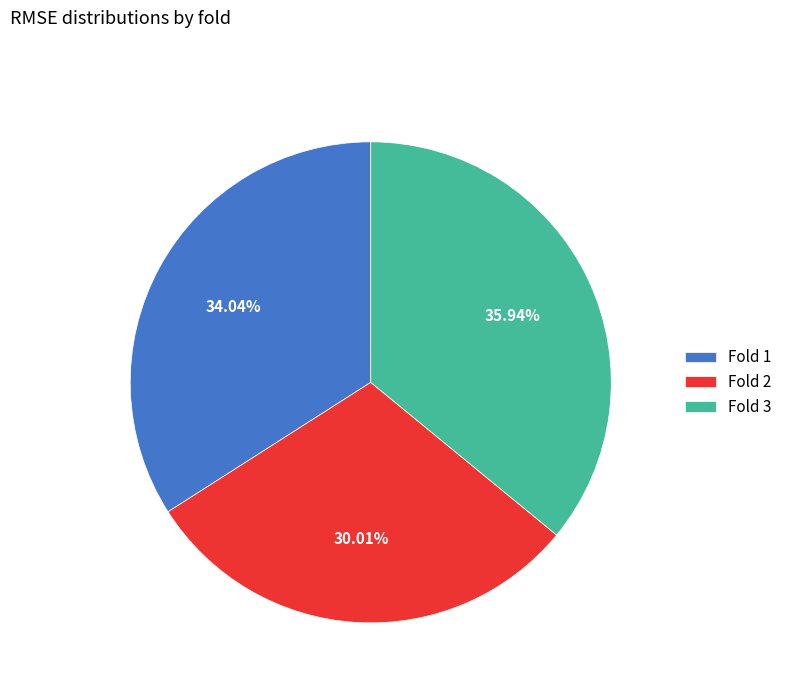

Which slice is the smallest?

Fold 2